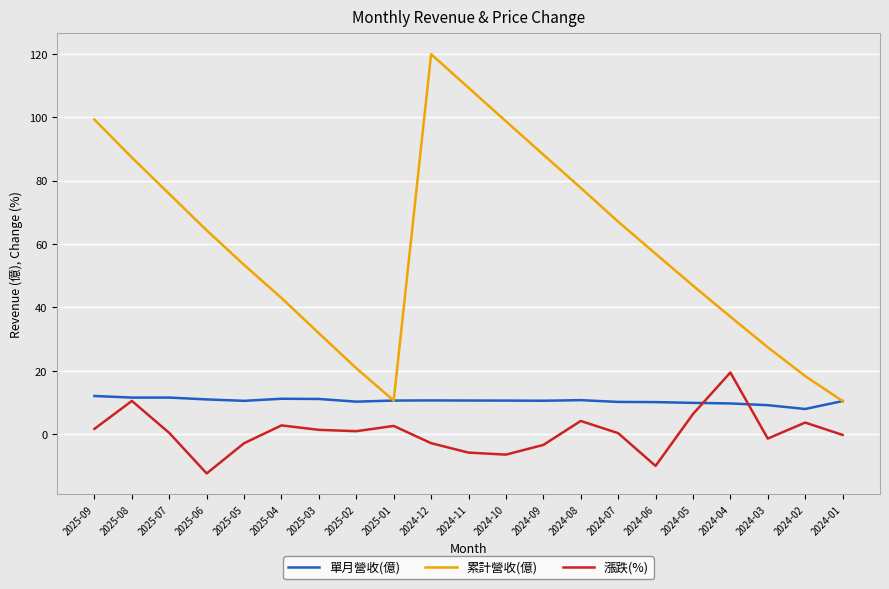

True or false: 漲跌(%) has more than 1 points higher than both neighbors.

True